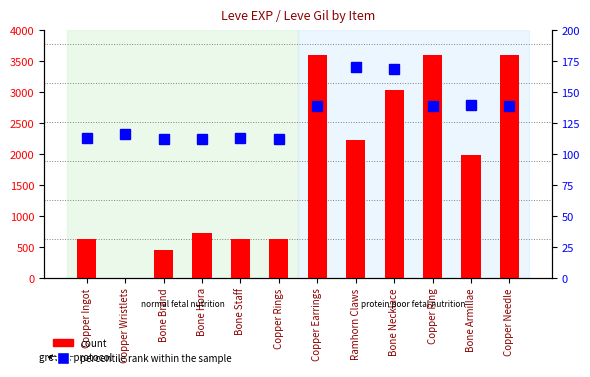

The value of percentile rank within the sample at Bone Necklace is 225. True or false?

False